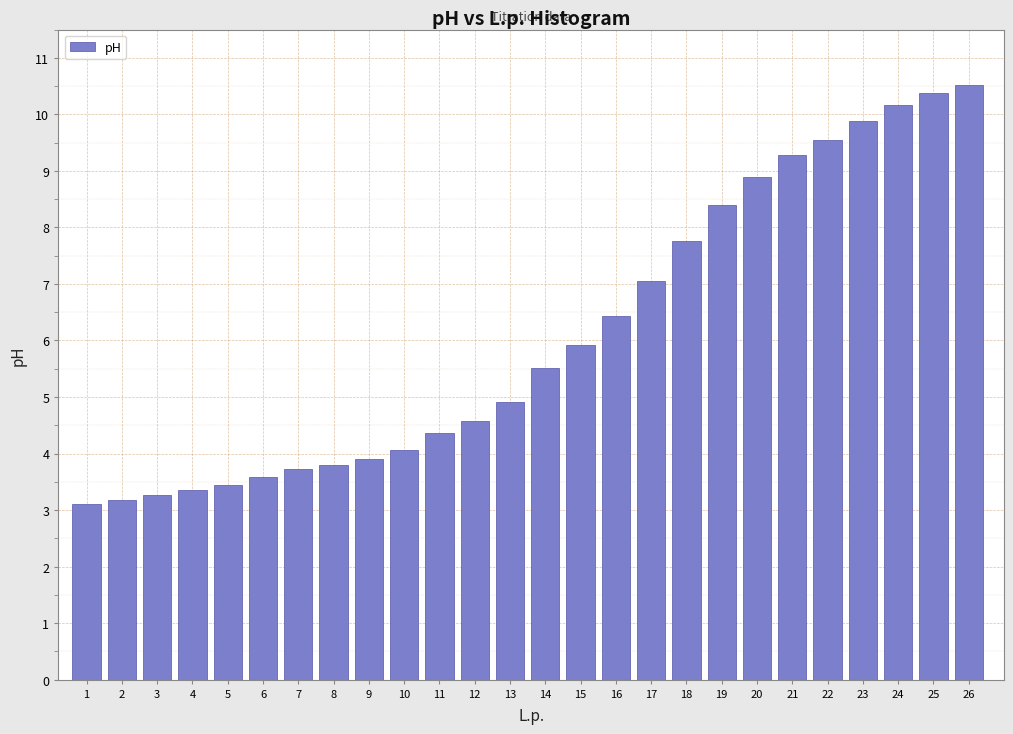

Approximately how many times larger is the value at 17 compared to 13?

1.4